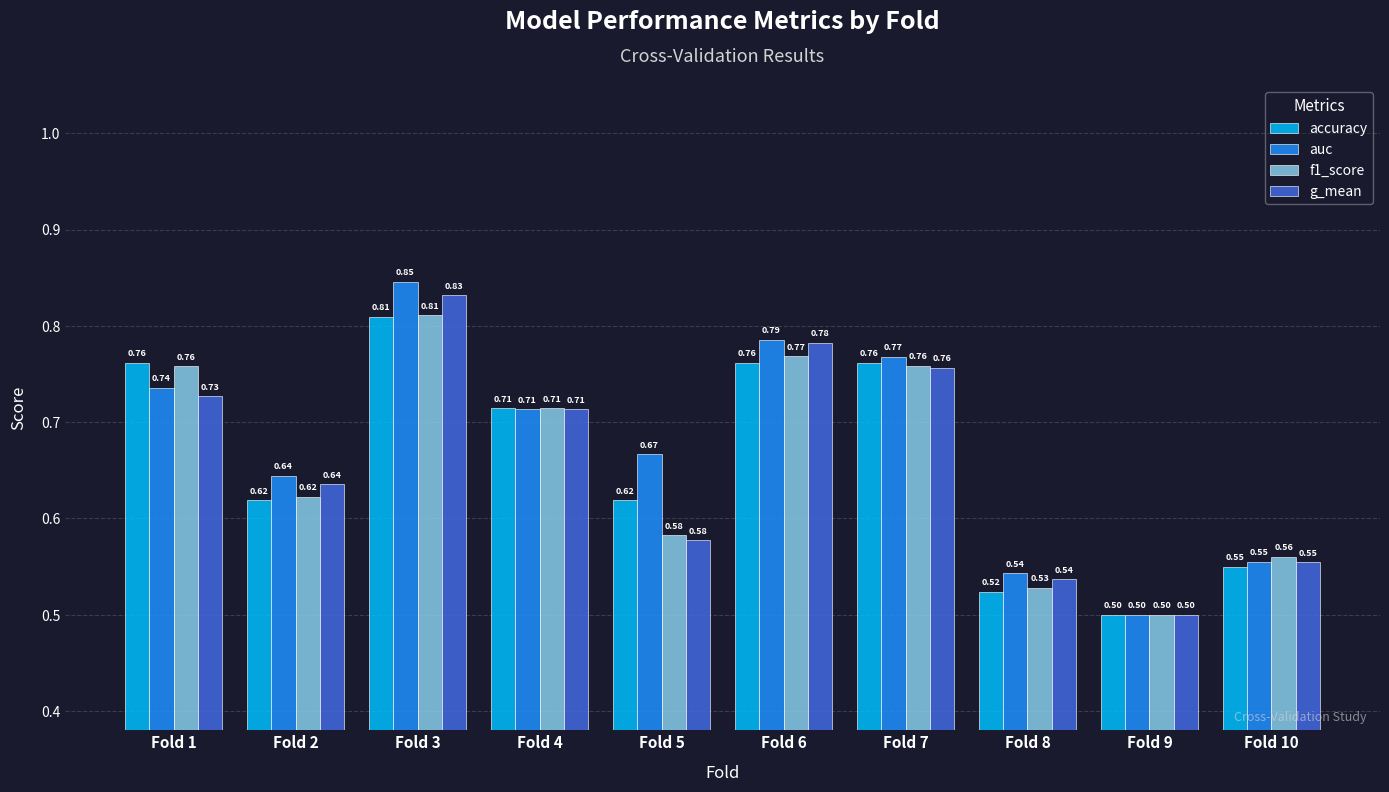

Which label corresponds to the largest value in the chart?

Fold 3